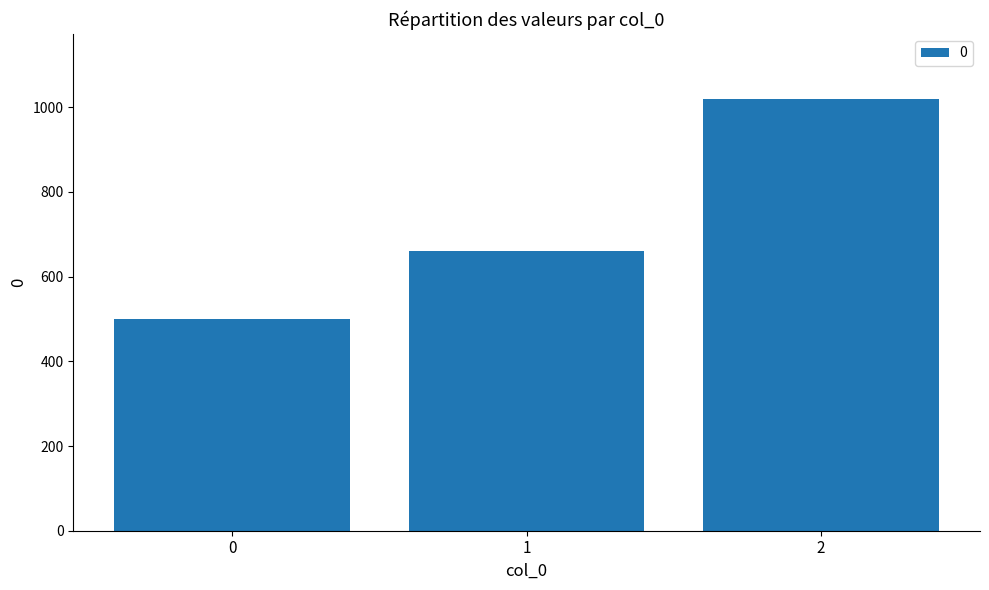

Are the bars grouped side by side (vs. stacked)?

No